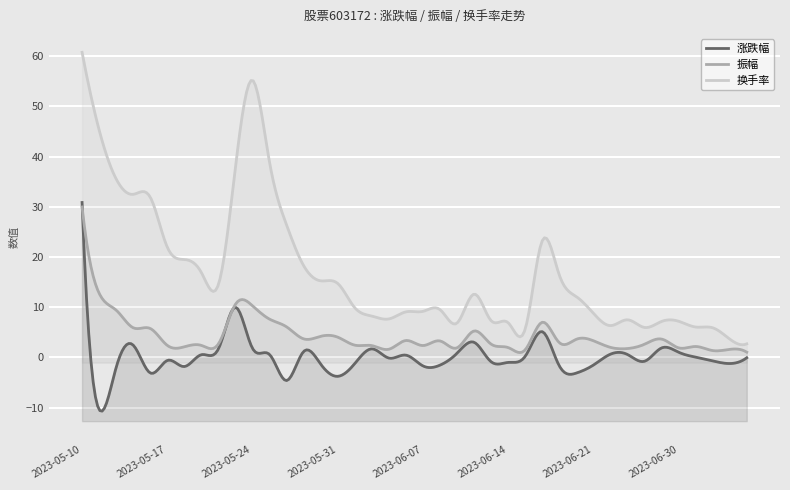

How many interior local valleys does the 振幅 series have?

10